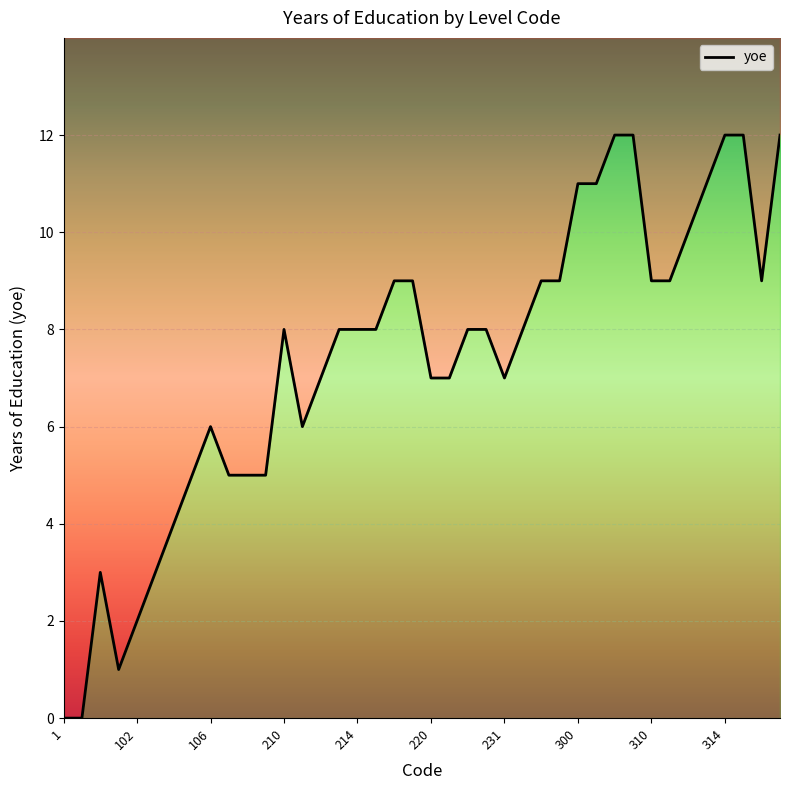

What value does the data have at 302?

12